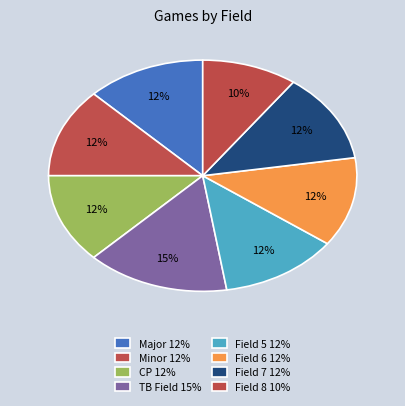

Count the number of slices in the pie.

8